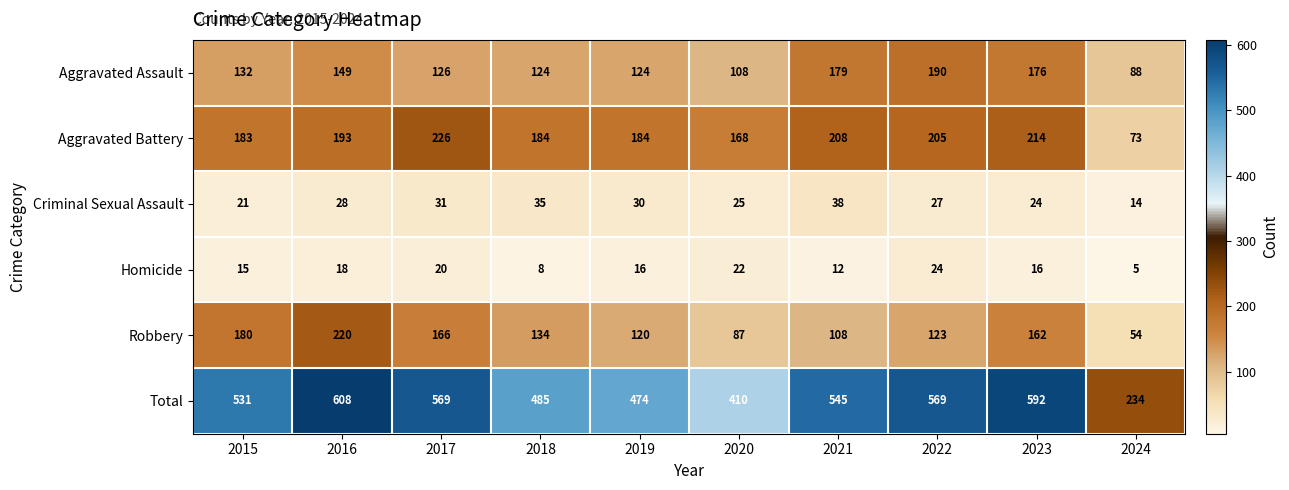

What is the highest value of the Homicide series?

24